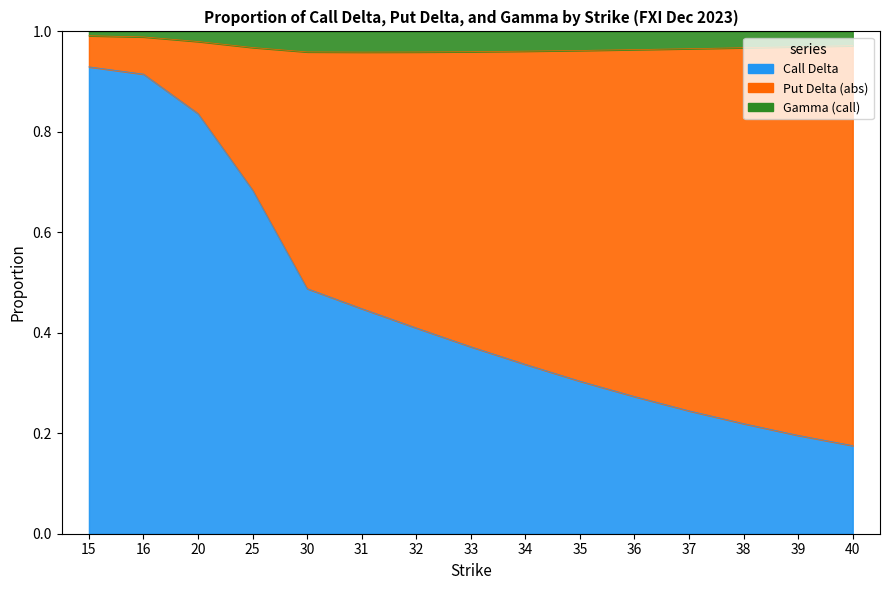

What is the total value across all series at 38?

1.0